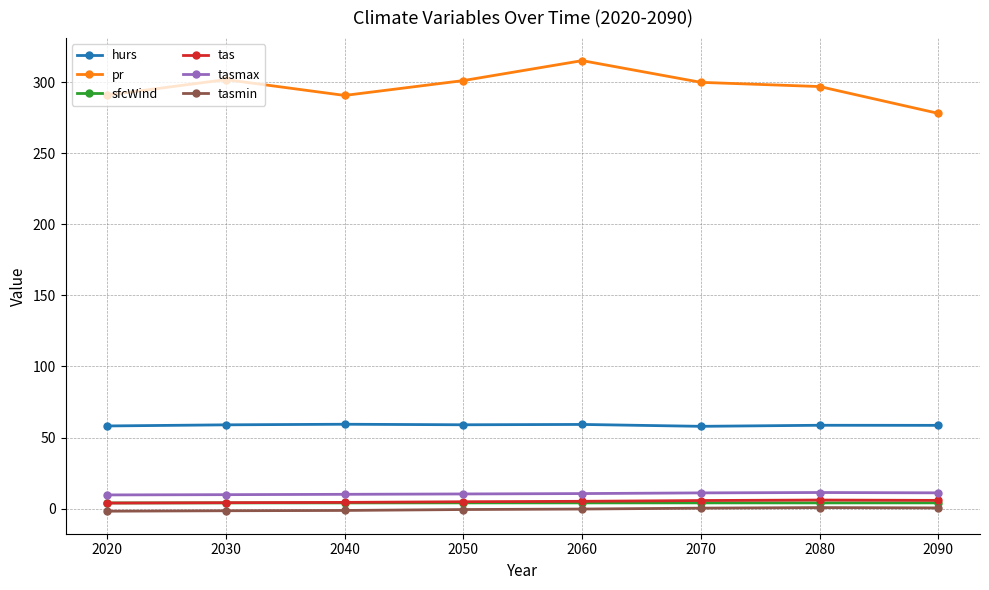

What is the greatest value displayed?

315.2